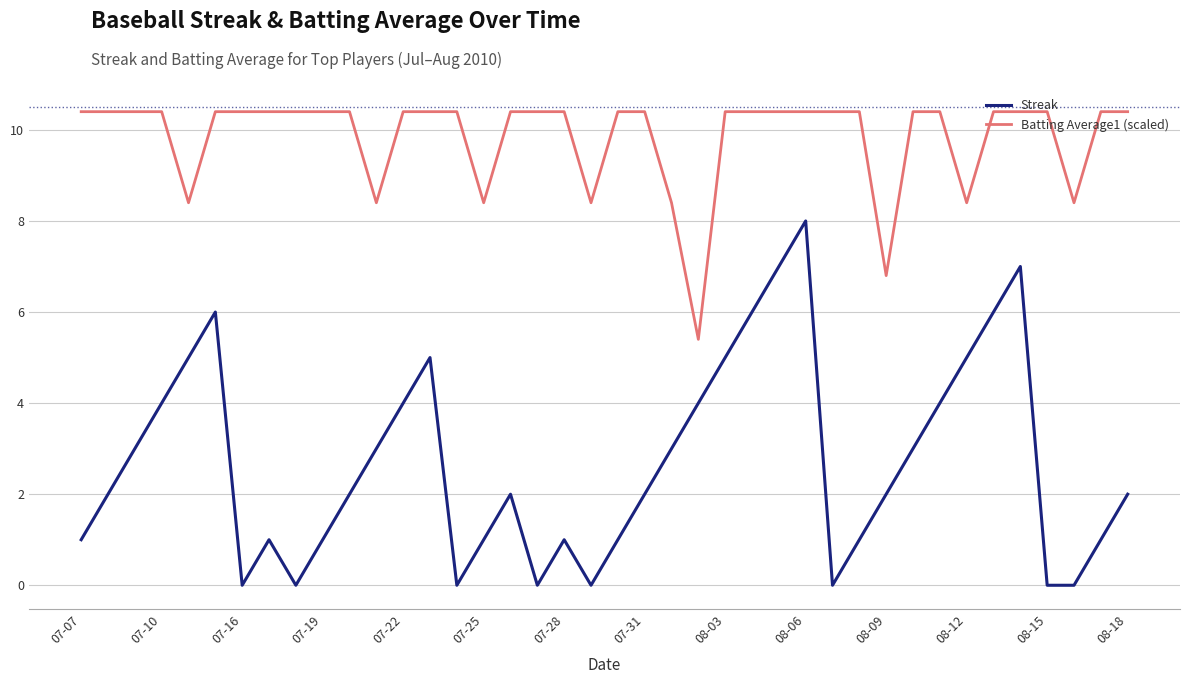

Which series has the widest spread of values?

Streak